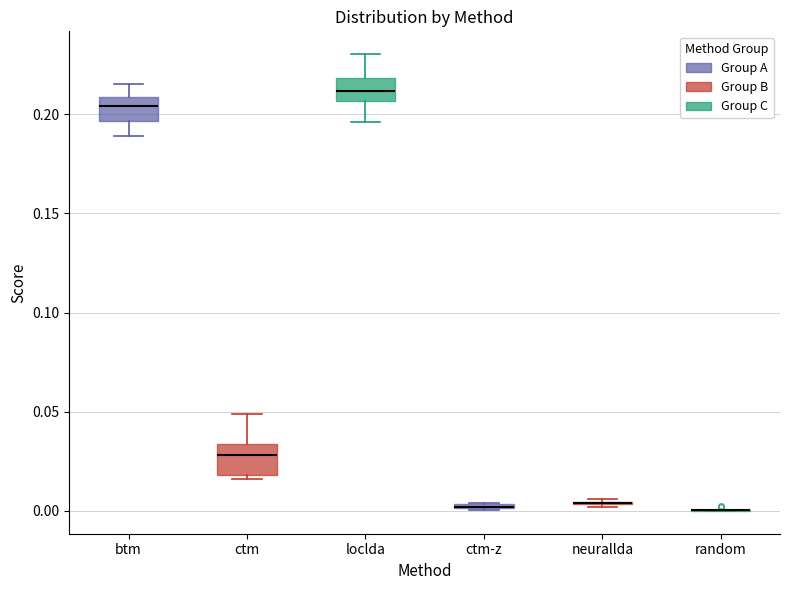

Where does the upper whisker of the box for ctm end on the y-axis? The values are not printed on the chart, so give them approximately, as read against the axis.

0.050